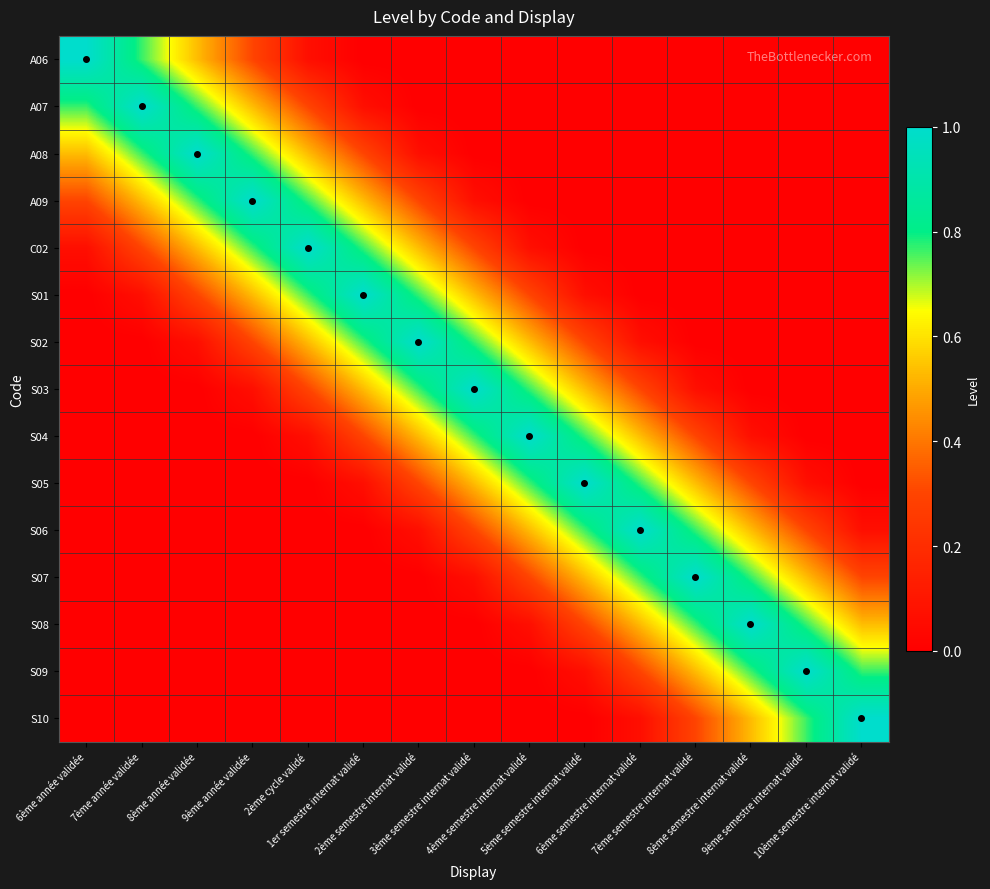

Reading left to right, list all the values displayed in this chart.

A06: 6ème année validée=1.0	7ème année validée=0.8	8ème année validée=0.5	9ème année validée=0.3	2ème cycle validé=0.1	1er semestre internat validé=0.0	2ème semestre internat validé=0.0	3ème semestre internat validé=0.0	4ème semestre internat validé=0.0	5ème semestre internat validé=0.0	6ème semestre internat validé=0.0	7ème semestre internat validé=0.0	8ème semestre internat validé=0.0	9ème semestre internat validé=0.0	10ème semestre internat validé=0.0
A07: 6ème année validée=0.8	7ème année validée=1.0	8ème année validée=0.8	9ème année validée=0.5	2ème cycle validé=0.3	1er semestre internat validé=0.1	2ème semestre internat validé=0.0	3ème semestre internat validé=0.0	4ème semestre internat validé=0.0	5ème semestre internat validé=0.0	6ème semestre internat validé=0.0	7ème semestre internat validé=0.0	8ème semestre internat validé=0.0	9ème semestre internat validé=0.0	10ème semestre internat validé=0.0
A08: 6ème année validée=0.5	7ème année validée=0.8	8ème année validée=1.0	9ème année validée=0.8	2ème cycle validé=0.5	1er semestre internat validé=0.3	2ème semestre internat validé=0.1	3ème semestre internat validé=0.0	4ème semestre internat validé=0.0	5ème semestre internat validé=0.0	6ème semestre internat validé=0.0	7ème semestre internat validé=0.0	8ème semestre internat validé=0.0	9ème semestre internat validé=0.0	10ème semestre internat validé=0.0
A09: 6ème année validée=0.3	7ème année validée=0.5	8ème année validée=0.8	9ème année validée=1.0	2ème cycle validé=0.8	1er semestre internat validé=0.5	2ème semestre internat validé=0.3	3ème semestre internat validé=0.1	4ème semestre internat validé=0.0	5ème semestre internat validé=0.0	6ème semestre internat validé=0.0	7ème semestre internat validé=0.0	8ème semestre internat validé=0.0	9ème semestre internat validé=0.0	10ème semestre internat validé=0.0
C02: 6ème année validée=0.1	7ème année validée=0.3	8ème année validée=0.5	9ème année validée=0.8	2ème cycle validé=1.0	1er semestre internat validé=0.8	2ème semestre internat validé=0.5	3ème semestre internat validé=0.3	4ème semestre internat validé=0.1	5ème semestre internat validé=0.0	6ème semestre internat validé=0.0	7ème semestre internat validé=0.0	8ème semestre internat validé=0.0	9ème semestre internat validé=0.0	10ème semestre internat validé=0.0
S01: 6ème année validée=0.0	7ème année validée=0.1	8ème année validée=0.3	9ème année validée=0.5	2ème cycle validé=0.8	1er semestre internat validé=1.0	2ème semestre internat validé=0.8	3ème semestre internat validé=0.5	4ème semestre internat validé=0.3	5ème semestre internat validé=0.1	6ème semestre internat validé=0.0	7ème semestre internat validé=0.0	8ème semestre internat validé=0.0	9ème semestre internat validé=0.0	10ème semestre internat validé=0.0
S02: 6ème année validée=0.0	7ème année validée=0.0	8ème année validée=0.1	9ème année validée=0.3	2ème cycle validé=0.5	1er semestre internat validé=0.8	2ème semestre internat validé=1.0	3ème semestre internat validé=0.8	4ème semestre internat validé=0.5	5ème semestre internat validé=0.3	6ème semestre internat validé=0.1	7ème semestre internat validé=0.0	8ème semestre internat validé=0.0	9ème semestre internat validé=0.0	10ème semestre internat validé=0.0
S03: 6ème année validée=0.0	7ème année validée=0.0	8ème année validée=0.0	9ème année validée=0.1	2ème cycle validé=0.3	1er semestre internat validé=0.5	2ème semestre internat validé=0.8	3ème semestre internat validé=1.0	4ème semestre internat validé=0.8	5ème semestre internat validé=0.5	6ème semestre internat validé=0.3	7ème semestre internat validé=0.1	8ème semestre internat validé=0.0	9ème semestre internat validé=0.0	10ème semestre internat validé=0.0
S04: 6ème année validée=0.0	7ème année validée=0.0	8ème année validée=0.0	9ème année validée=0.0	2ème cycle validé=0.1	1er semestre internat validé=0.3	2ème semestre internat validé=0.5	3ème semestre internat validé=0.8	4ème semestre internat validé=1.0	5ème semestre internat validé=0.8	6ème semestre internat validé=0.5	7ème semestre internat validé=0.3	8ème semestre internat validé=0.1	9ème semestre internat validé=0.0	10ème semestre internat validé=0.0
S05: 6ème année validée=0.0	7ème année validée=0.0	8ème année validée=0.0	9ème année validée=0.0	2ème cycle validé=0.0	1er semestre internat validé=0.1	2ème semestre internat validé=0.3	3ème semestre internat validé=0.5	4ème semestre internat validé=0.8	5ème semestre internat validé=1.0	6ème semestre internat validé=0.8	7ème semestre internat validé=0.5	8ème semestre internat validé=0.3	9ème semestre internat validé=0.1	10ème semestre internat validé=0.0
S06: 6ème année validée=0.0	7ème année validée=0.0	8ème année validée=0.0	9ème année validée=0.0	2ème cycle validé=0.0	1er semestre internat validé=0.0	2ème semestre internat validé=0.1	3ème semestre internat validé=0.3	4ème semestre internat validé=0.5	5ème semestre internat validé=0.8	6ème semestre internat validé=1.0	7ème semestre internat validé=0.8	8ème semestre internat validé=0.5	9ème semestre internat validé=0.3	10ème semestre internat validé=0.1
S07: 6ème année validée=0.0	7ème année validée=0.0	8ème année validée=0.0	9ème année validée=0.0	2ème cycle validé=0.0	1er semestre internat validé=0.0	2ème semestre internat validé=0.0	3ème semestre internat validé=0.1	4ème semestre internat validé=0.3	5ème semestre internat validé=0.5	6ème semestre internat validé=0.8	7ème semestre internat validé=1.0	8ème semestre internat validé=0.8	9ème semestre internat validé=0.5	10ème semestre internat validé=0.3
S08: 6ème année validée=0.0	7ème année validée=0.0	8ème année validée=0.0	9ème année validée=0.0	2ème cycle validé=0.0	1er semestre internat validé=0.0	2ème semestre internat validé=0.0	3ème semestre internat validé=0.0	4ème semestre internat validé=0.1	5ème semestre internat validé=0.3	6ème semestre internat validé=0.5	7ème semestre internat validé=0.8	8ème semestre internat validé=1.0	9ème semestre internat validé=0.8	10ème semestre internat validé=0.5
S09: 6ème année validée=0.0	7ème année validée=0.0	8ème année validée=0.0	9ème année validée=0.0	2ème cycle validé=0.0	1er semestre internat validé=0.0	2ème semestre internat validé=0.0	3ème semestre internat validé=0.0	4ème semestre internat validé=0.0	5ème semestre internat validé=0.1	6ème semestre internat validé=0.3	7ème semestre internat validé=0.5	8ème semestre internat validé=0.8	9ème semestre internat validé=1.0	10ème semestre internat validé=0.8
S10: 6ème année validée=0.0	7ème année validée=0.0	8ème année validée=0.0	9ème année validée=0.0	2ème cycle validé=0.0	1er semestre internat validé=0.0	2ème semestre internat validé=0.0	3ème semestre internat validé=0.0	4ème semestre internat validé=0.0	5ème semestre internat validé=0.0	6ème semestre internat validé=0.1	7ème semestre internat validé=0.3	8ème semestre internat validé=0.5	9ème semestre internat validé=0.8	10ème semestre internat validé=1.0